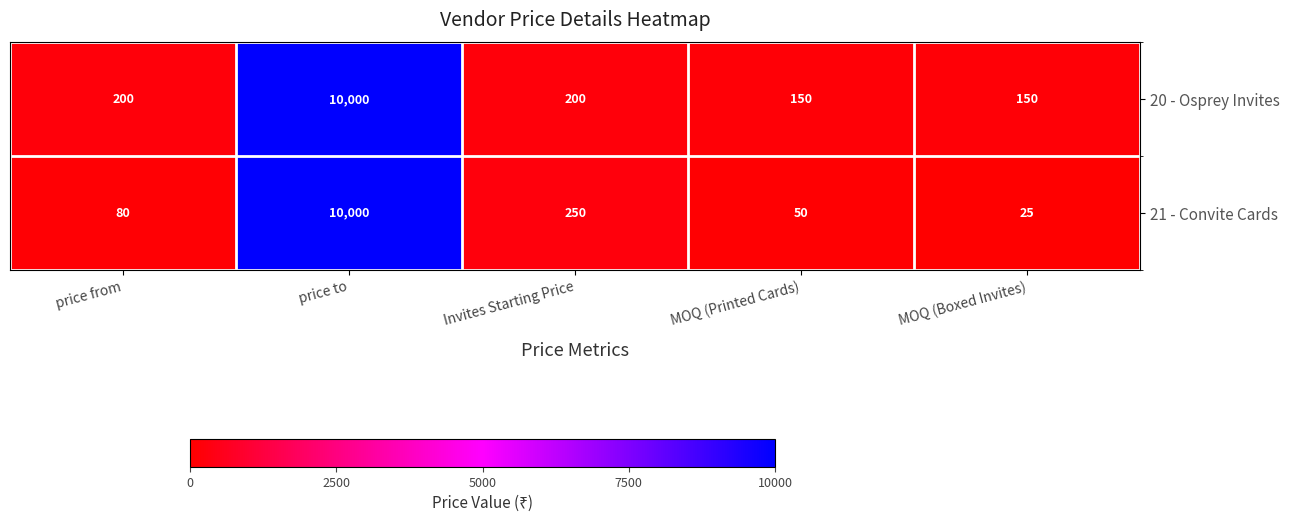

Which series has the largest range (max minus min)?

21 - Convite Cards